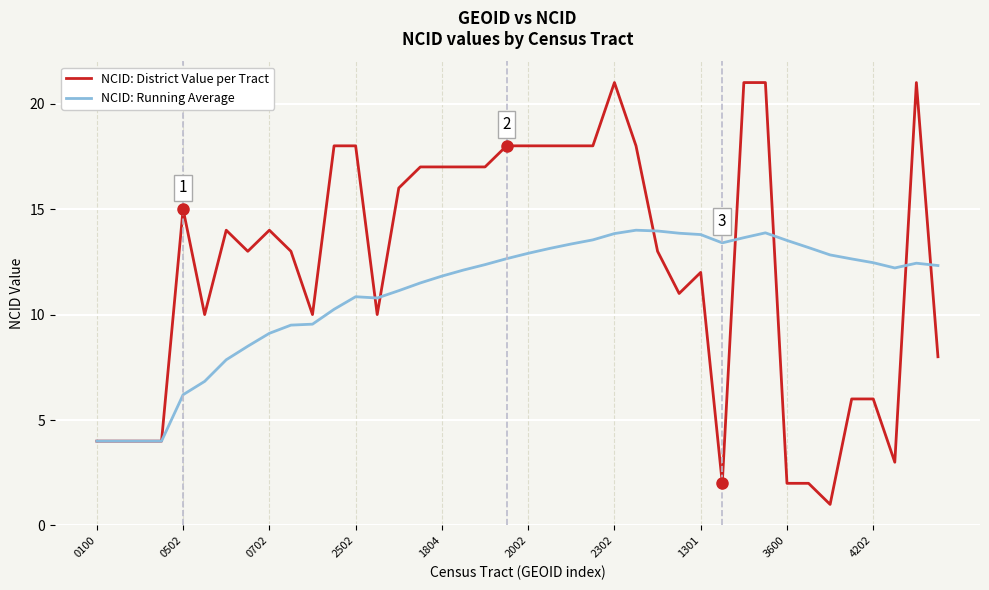

What is the maximum value shown in the chart?

21.0